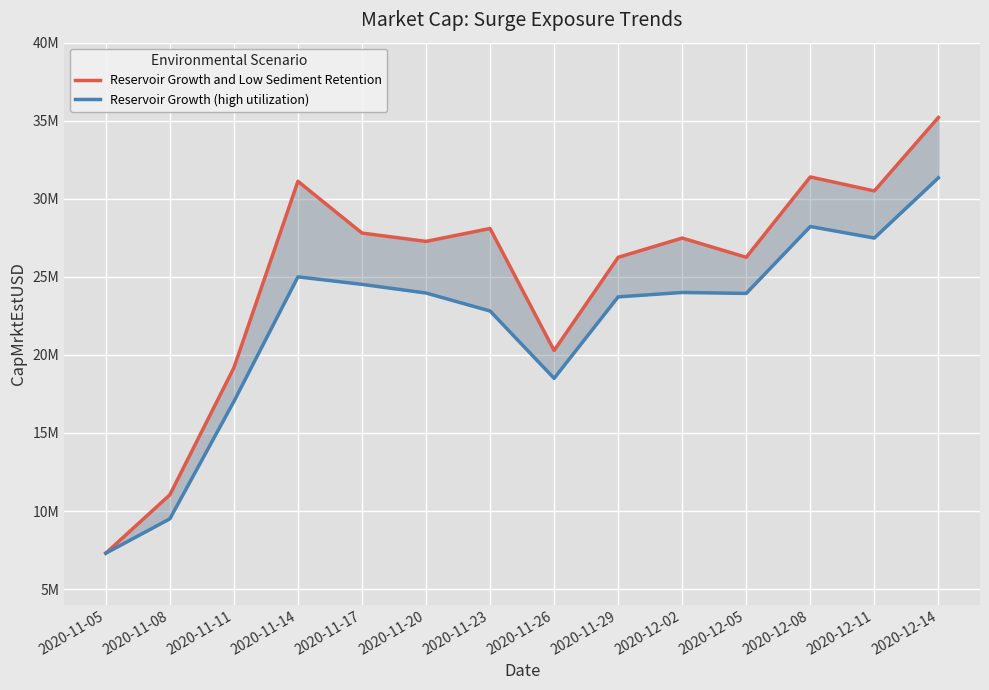

True or false: Reservoir Growth and Low Sediment Retention and Reservoir Growth (high utilization) intersect in this chart.

False